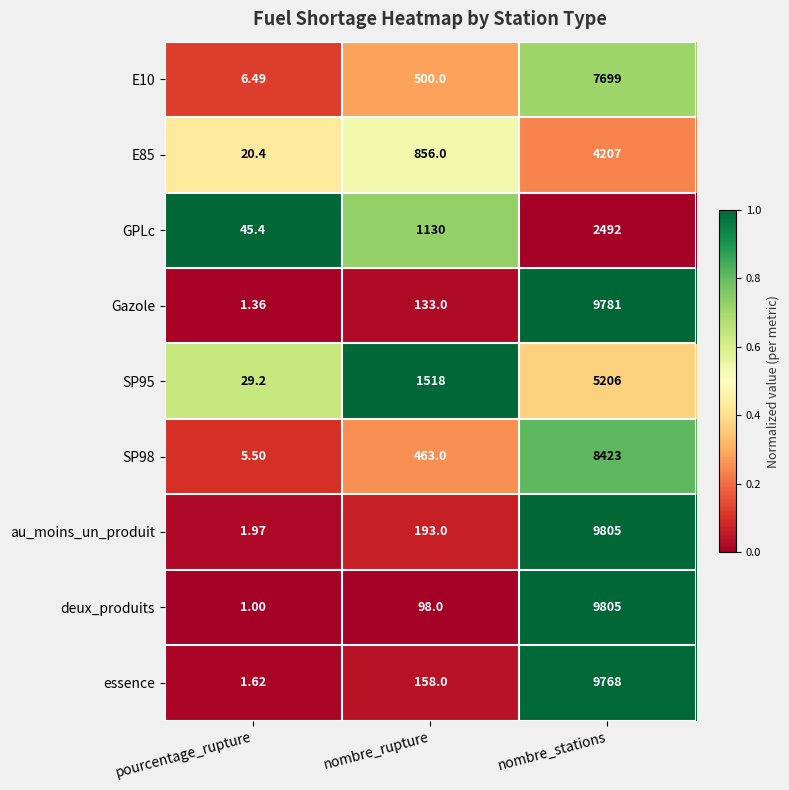

Which series has the largest total across all categories?

au_moins_un_produit